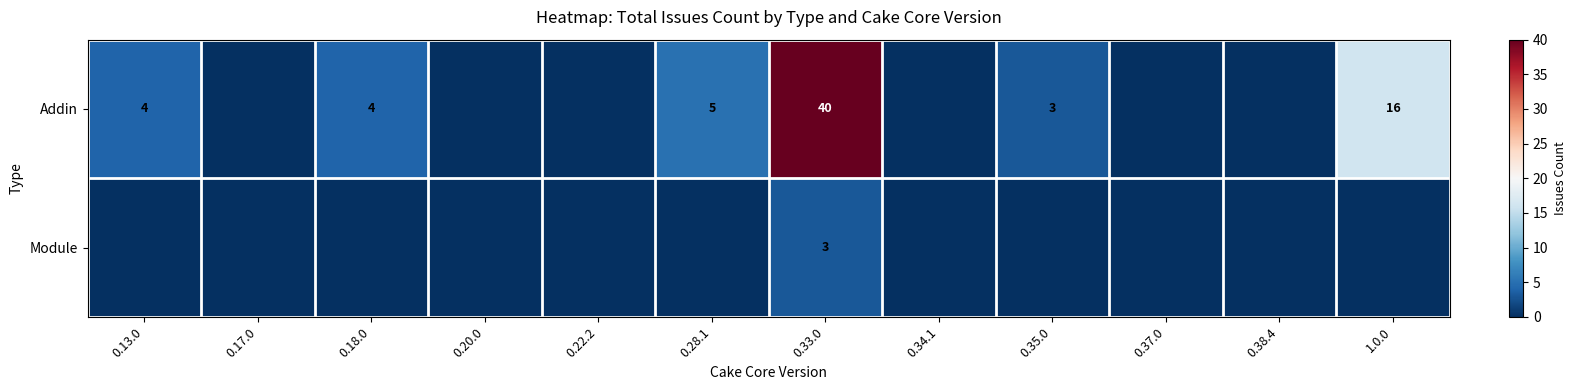

Is it true that Addin equals 4 at 0.13.0?

True